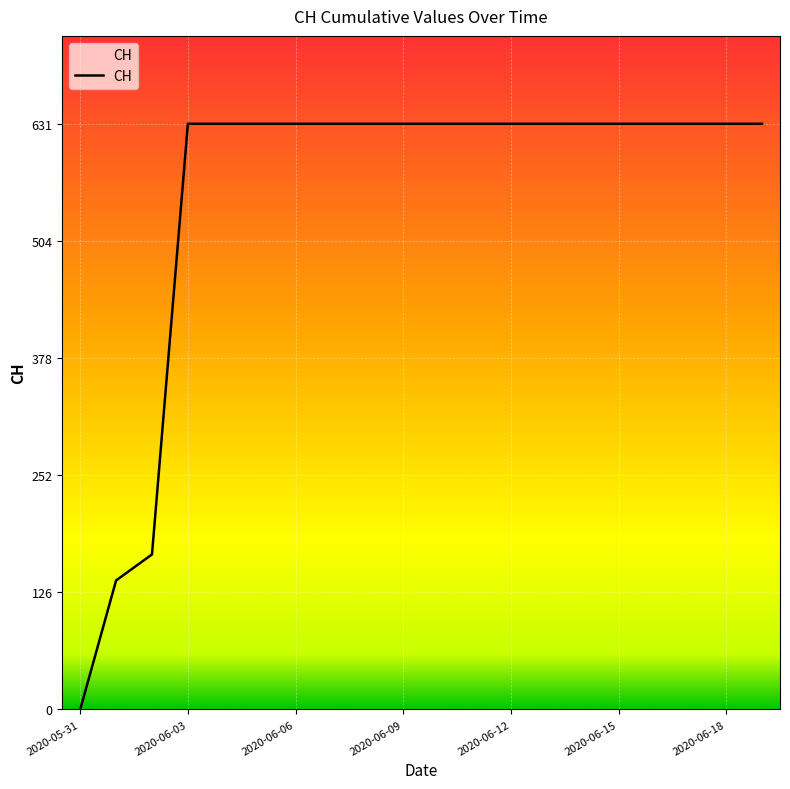

Reading left to right, transcribe all the data shown in this chart.

0	139	167	631	631	631	631	631	631	631	631	631	631	631	631	631	631	631	631	631